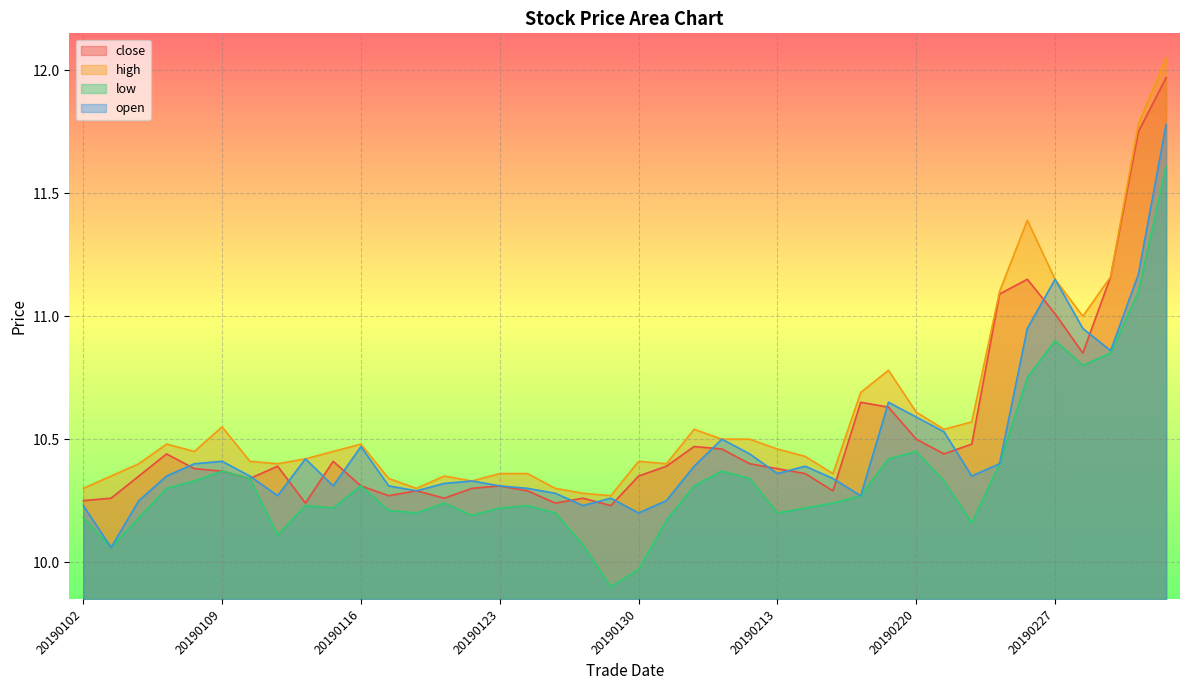

Does the chart have visible grid lines?

Yes